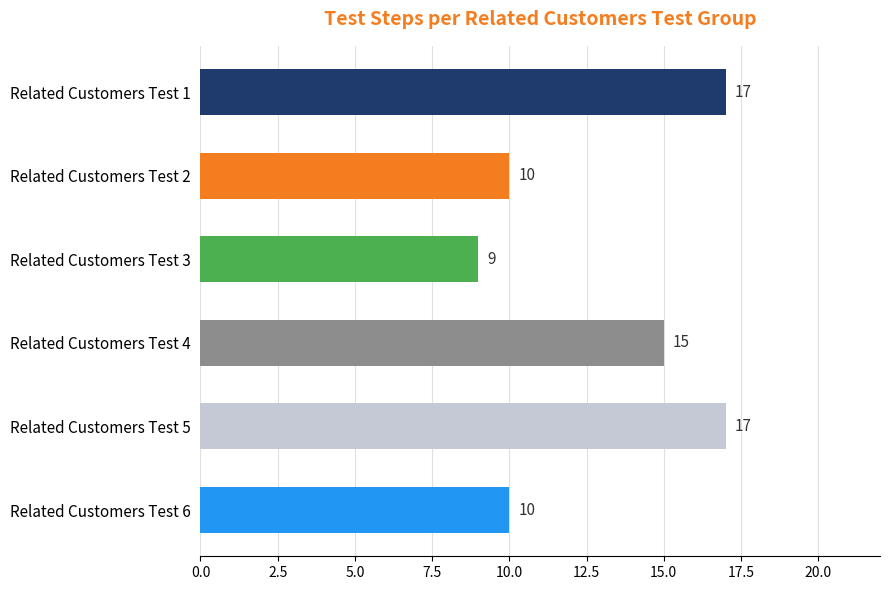

The value at Related Customers Test 5 is 11. True or false?

False